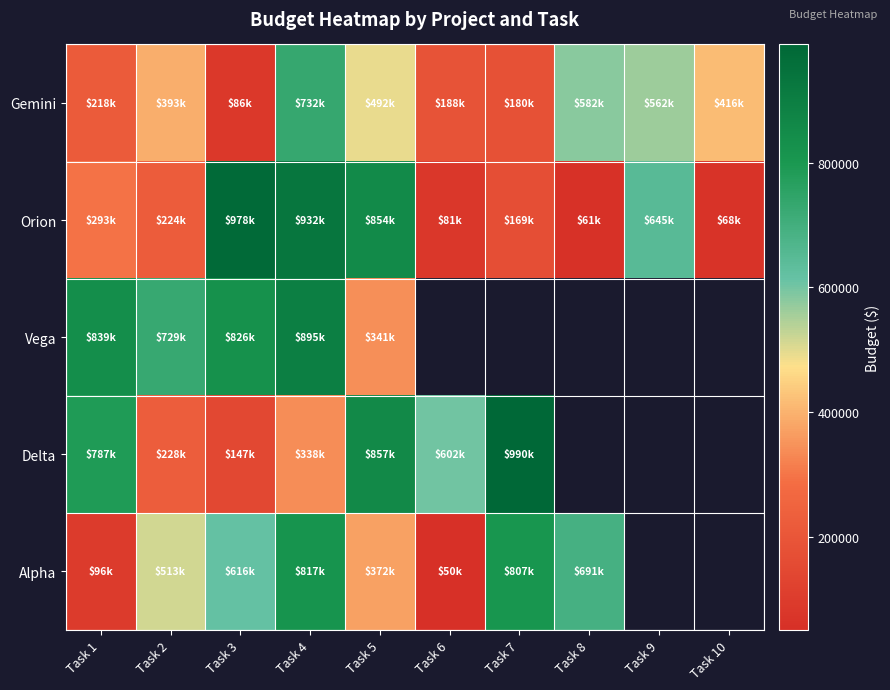

The value of Gemini at Task 2 is 682733.1. True or false?

False